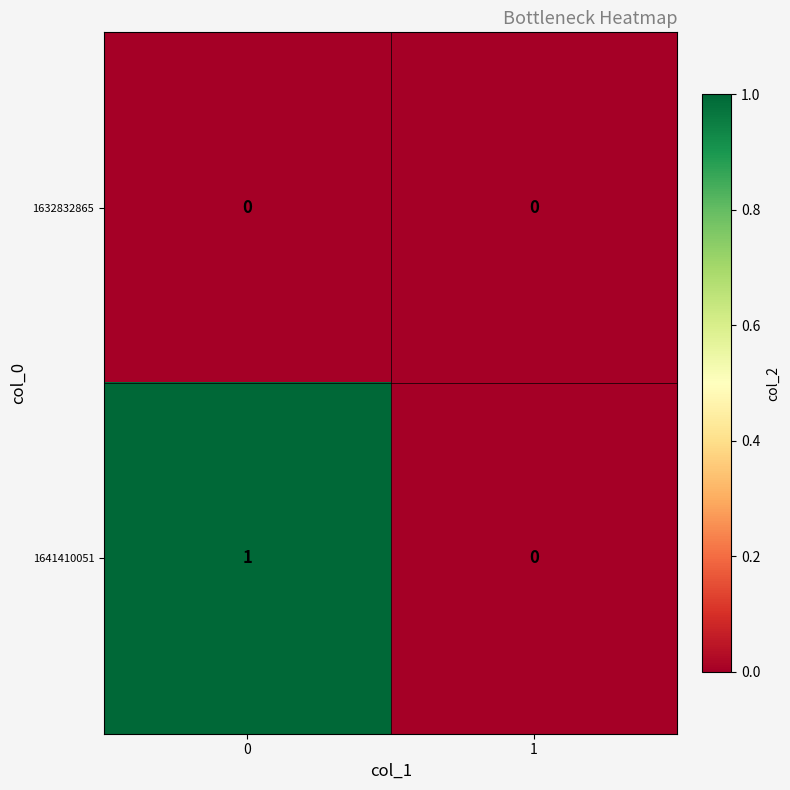

What is the difference between the highest and lowest values at 0?

1